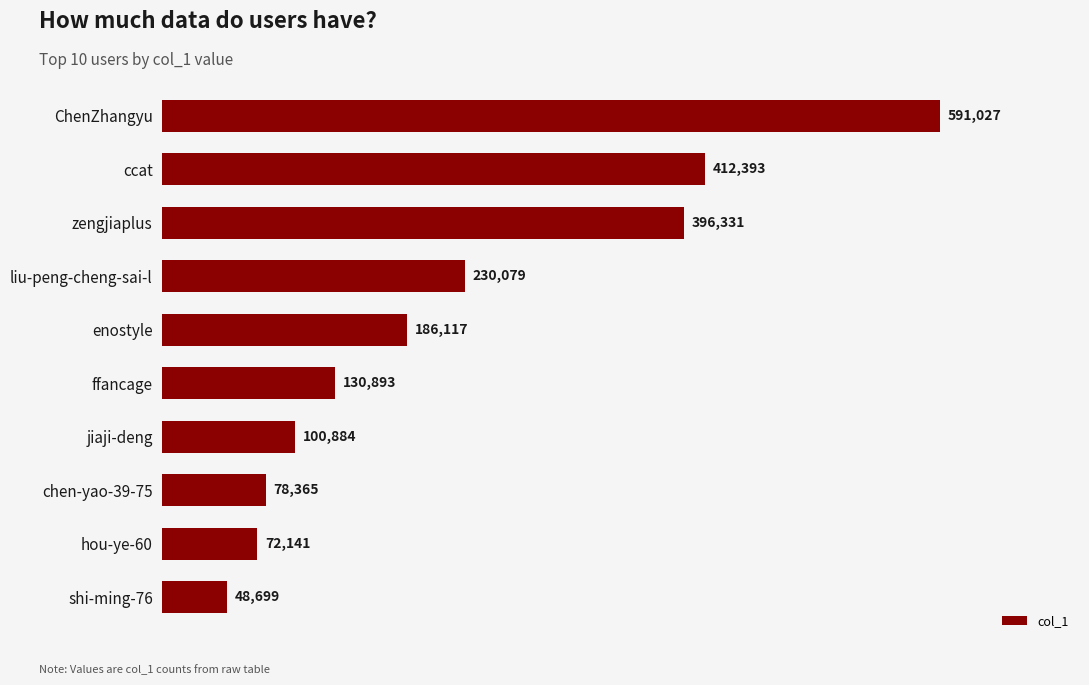

Is it true that the value at ChenZhangyu is 987759?

False